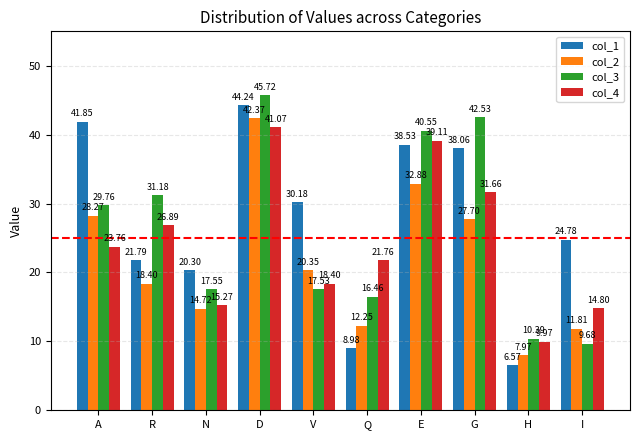

At how many categories does at least one series exceed 21?

8